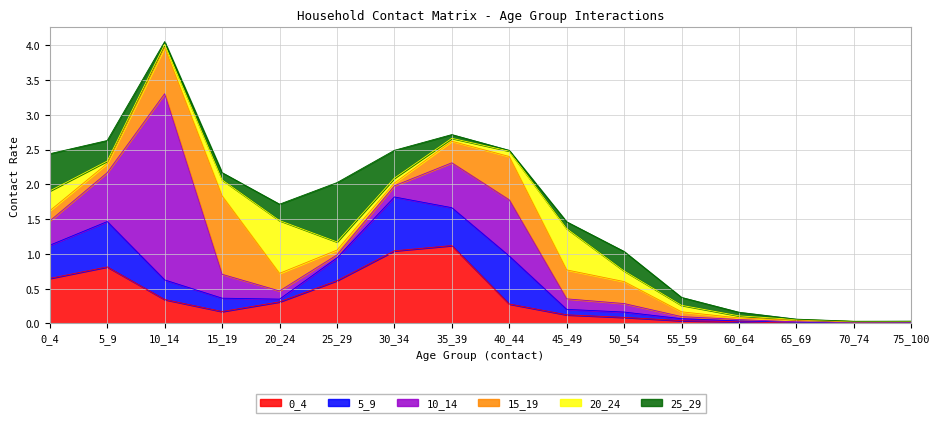

How many lines are shown in the chart?

6